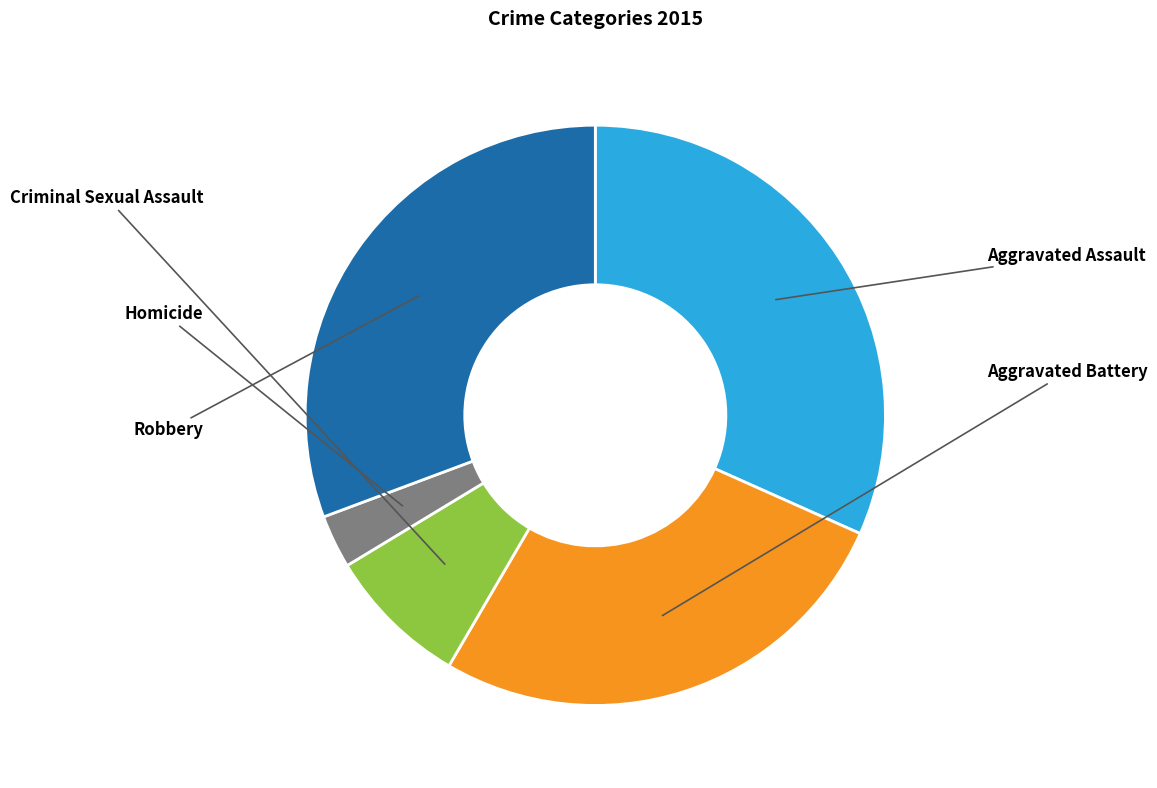

Does any single category account for the majority?

No